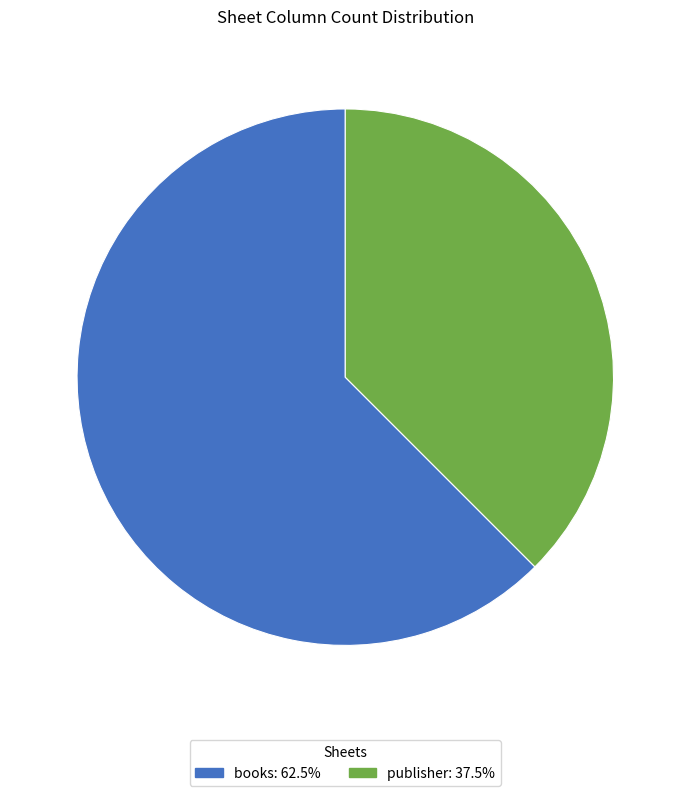

Rank the categories by value from highest to lowest.

books, publisher